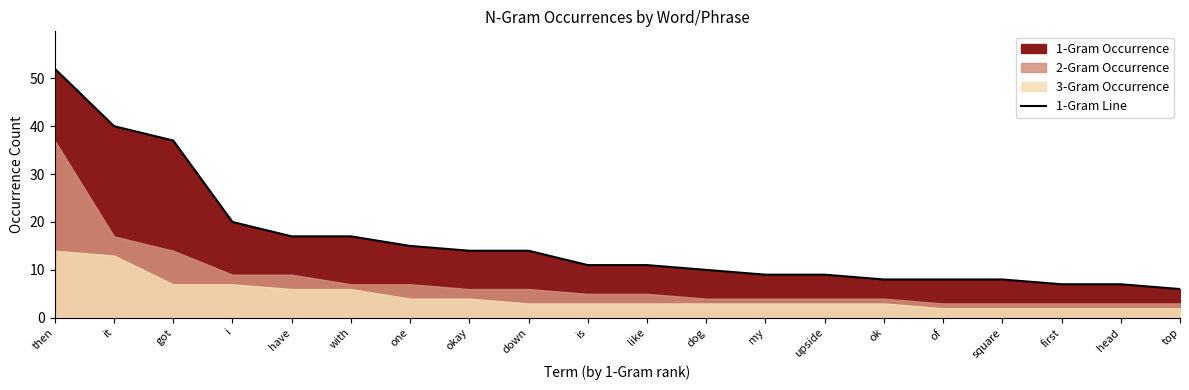

What is the sum of the values at okay and dog?

24